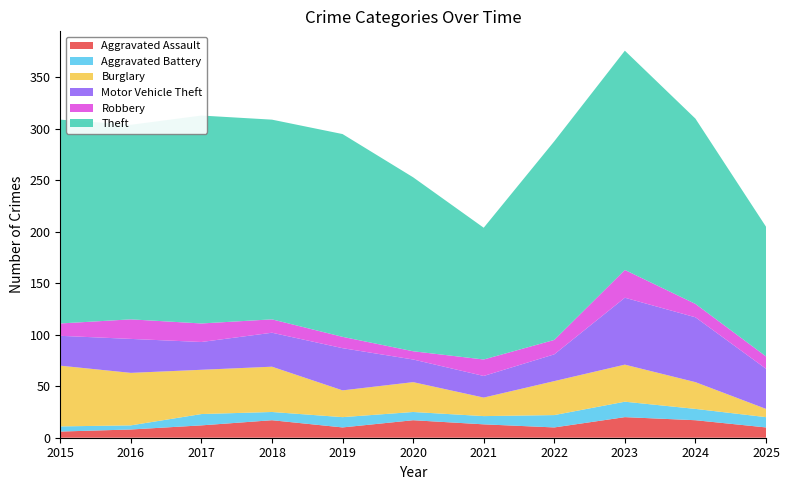

Reading left to right, list all the values displayed in this chart.

Aggravated Assault: 2015=6	2016=8	2017=12	2018=17	2019=10	2020=17	2021=13	2022=10	2023=20	2024=17	2025=10
Aggravated Battery: 2015=5	2016=4	2017=11	2018=8	2019=10	2020=8	2021=8	2022=12	2023=15	2024=11	2025=10
Burglary: 2015=59	2016=51	2017=43	2018=44	2019=26	2020=29	2021=18	2022=33	2023=36	2024=26	2025=8
Motor Vehicle Theft: 2015=29	2016=33	2017=27	2018=33	2019=41	2020=22	2021=21	2022=26	2023=65	2024=63	2025=39
Robbery: 2015=12	2016=19	2017=18	2018=13	2019=11	2020=8	2021=16	2022=14	2023=27	2024=13	2025=12
Theft: 2015=198	2016=189	2017=202	2018=194	2019=197	2020=169	2021=128	2022=193	2023=213	2024=180	2025=126